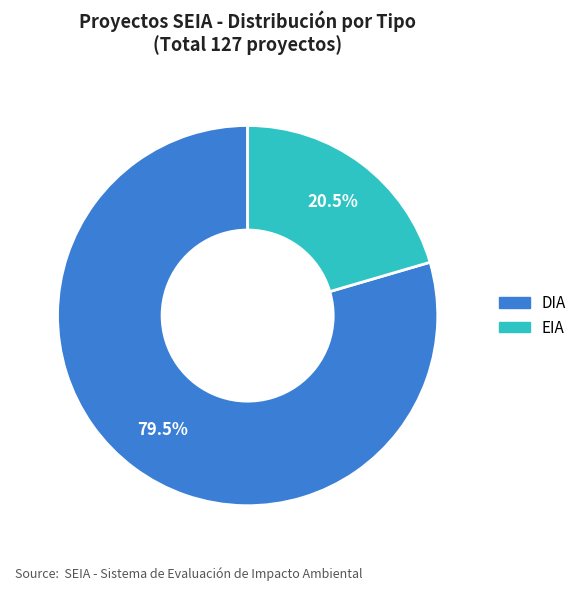

To the nearest percent, what is the difference between the EIA and DIA slice percentages?

59%